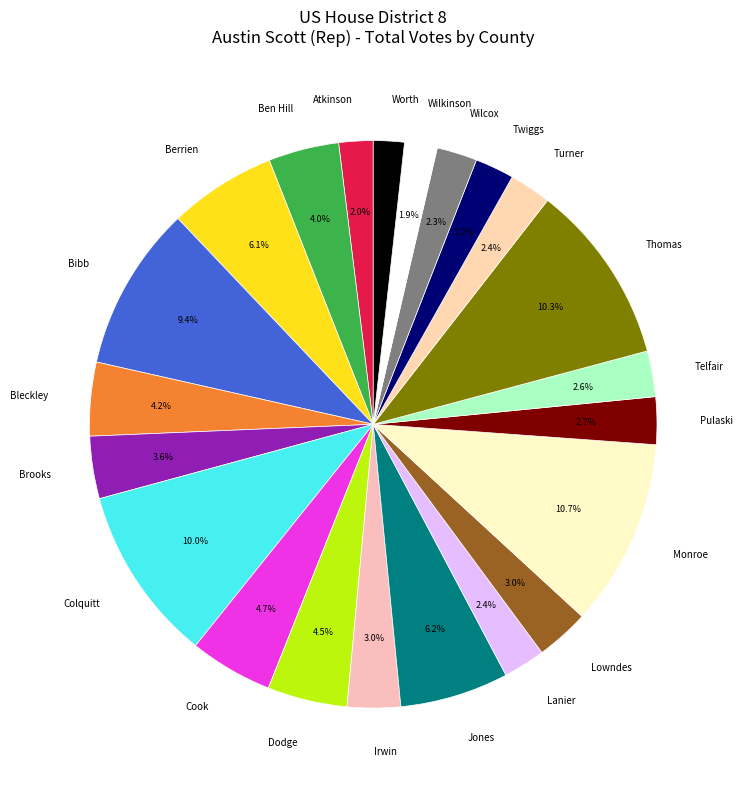

What is the ratio of the value at Worth to the value at Telfair?

0.7